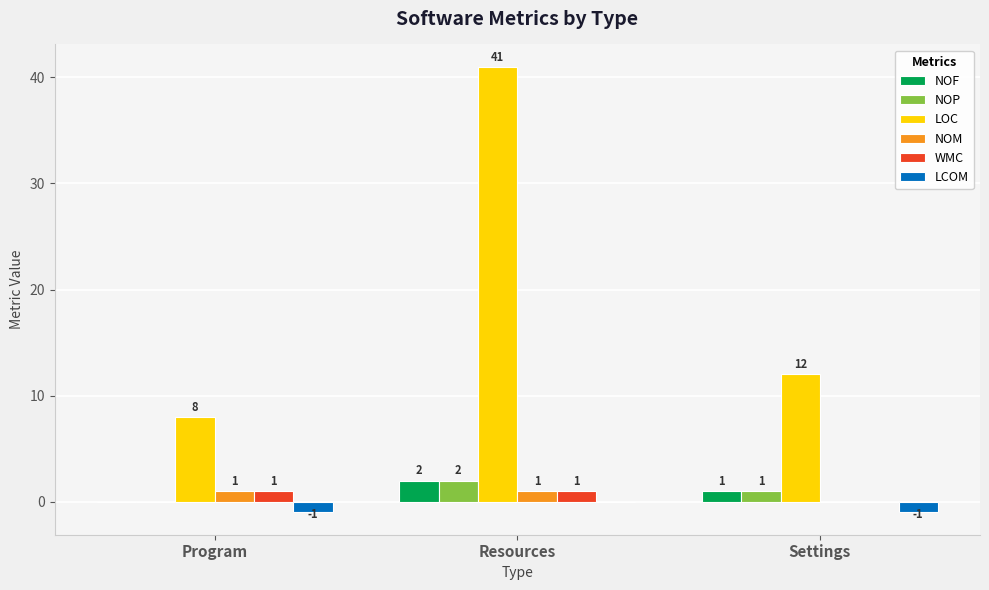

How many groups of bars are there?

3